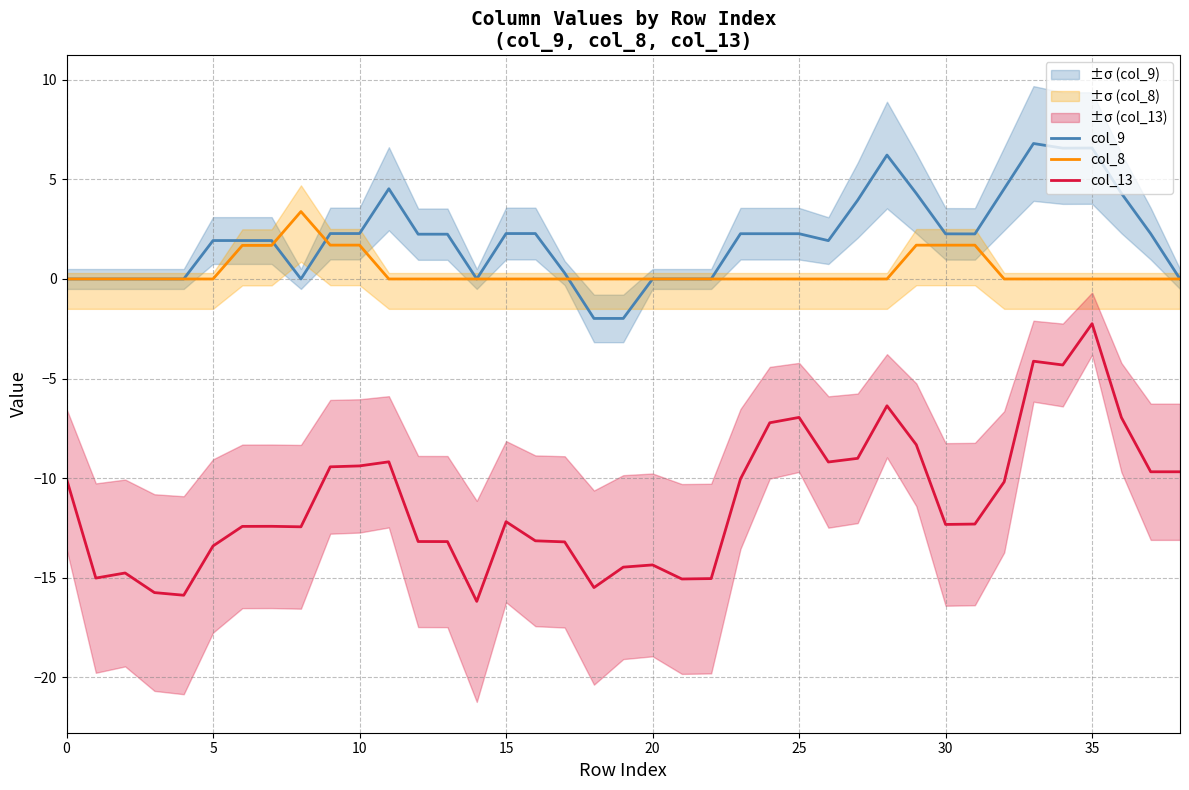

What is the average value of the col_8 series?

0.4